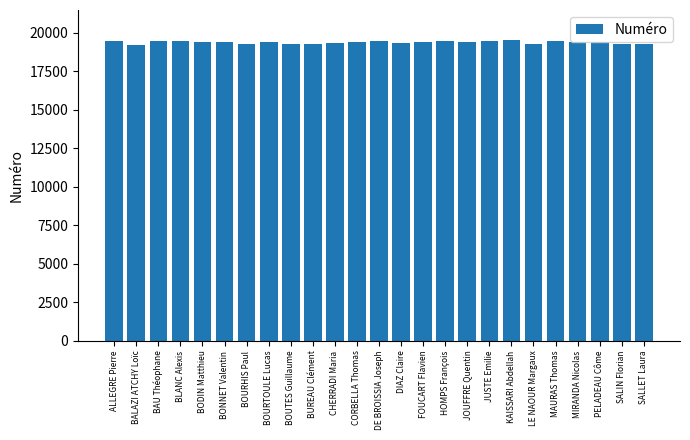

What is the greatest value displayed?

19525